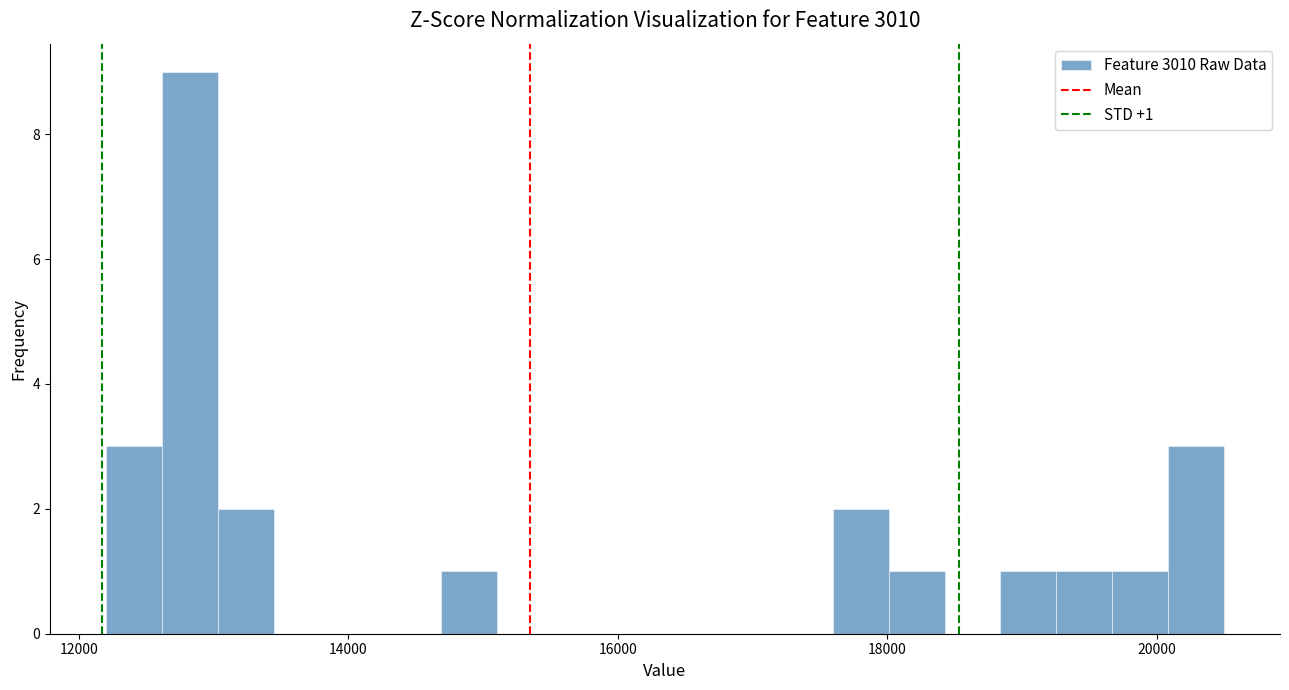

Around what value on the x-axis is the tallest bar? Give the approximate position of its centre, as read against the axis.

12800